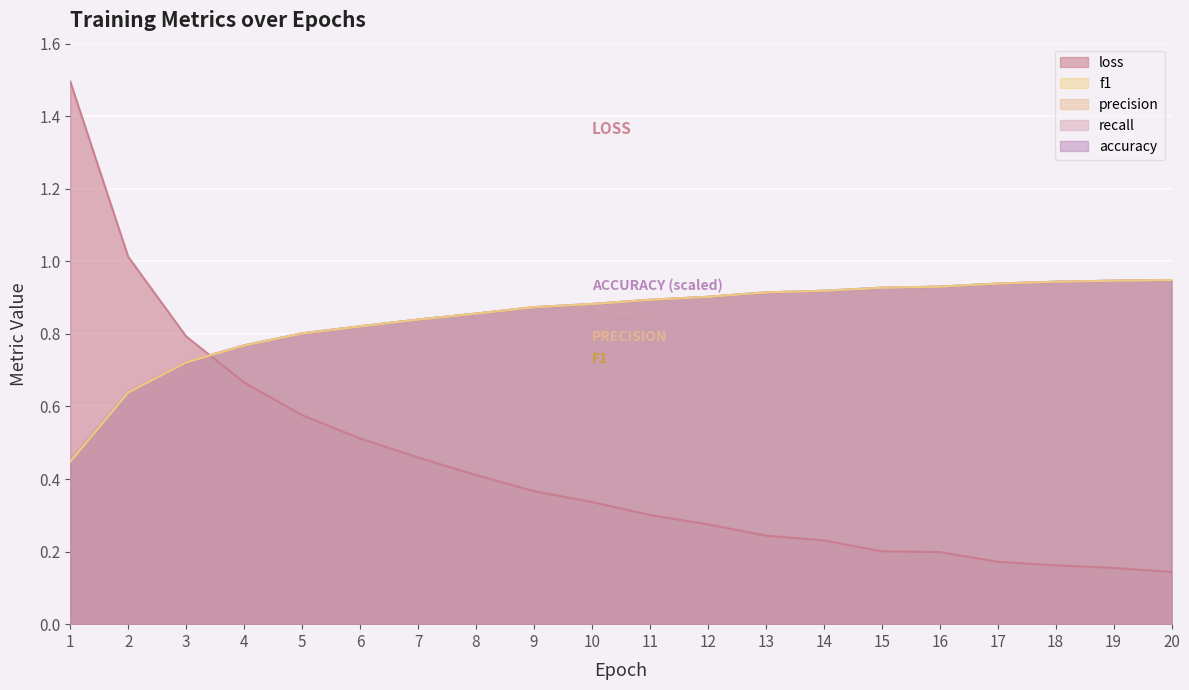

Reading left to right, what are all the values shown in this chart?

loss: 1.5	1.0	0.8	0.7	0.6	0.5	0.5	0.4	0.4	0.3	0.3	0.3	0.2	0.2	0.2	0.2	0.2	0.2	0.2	0.1
accuracy: 0.5	0.6	0.7	0.8	0.8	0.8	0.8	0.9	0.9	0.9	0.9	0.9	0.9	0.9	0.9	0.9	0.9	0.9	0.9	0.9
recall: 0.5	0.6	0.7	0.8	0.8	0.8	0.8	0.9	0.9	0.9	0.9	0.9	0.9	0.9	0.9	0.9	0.9	0.9	0.9	0.9
precision: 0.4	0.6	0.7	0.8	0.8	0.8	0.8	0.9	0.9	0.9	0.9	0.9	0.9	0.9	0.9	0.9	0.9	0.9	0.9	0.9
f1: 0.4	0.6	0.7	0.8	0.8	0.8	0.8	0.9	0.9	0.9	0.9	0.9	0.9	0.9	0.9	0.9	0.9	0.9	0.9	0.9